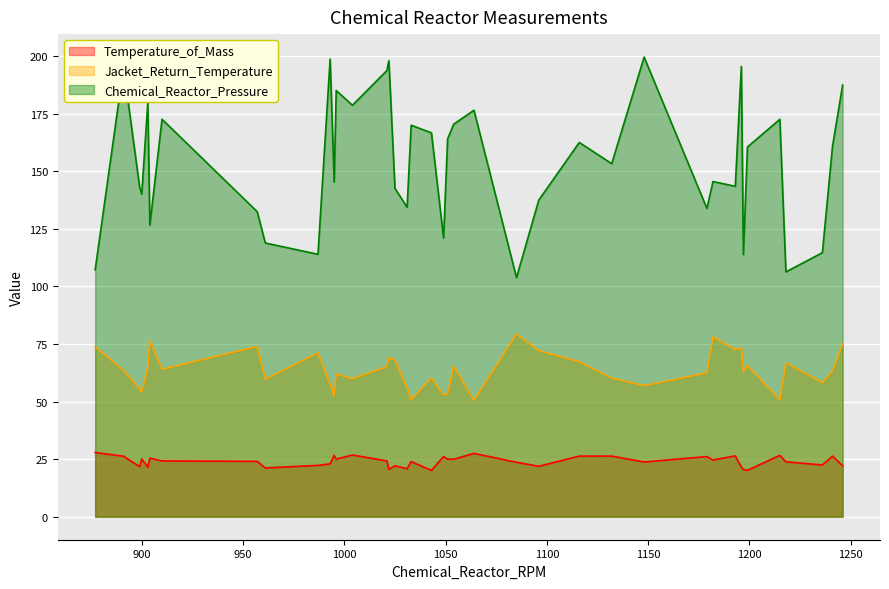

What is the sum of all Temperature_of_Mass values?

959.5